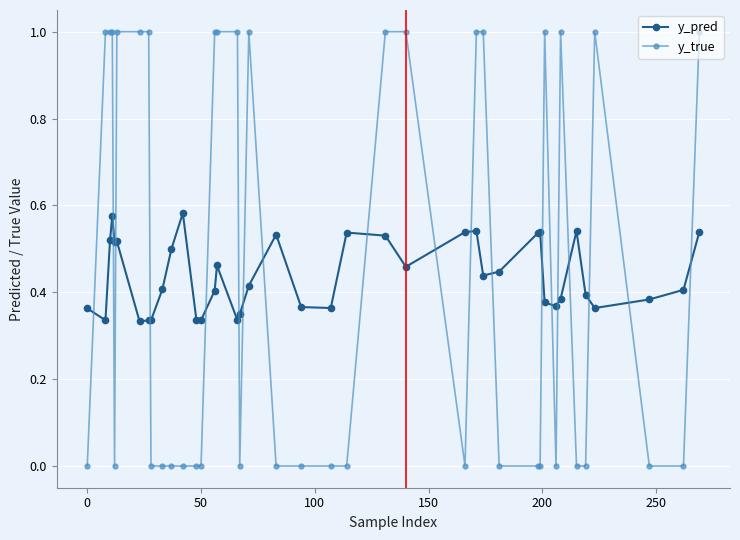

What is the difference between the second highest and second lowest values in the y_true series?

1.0